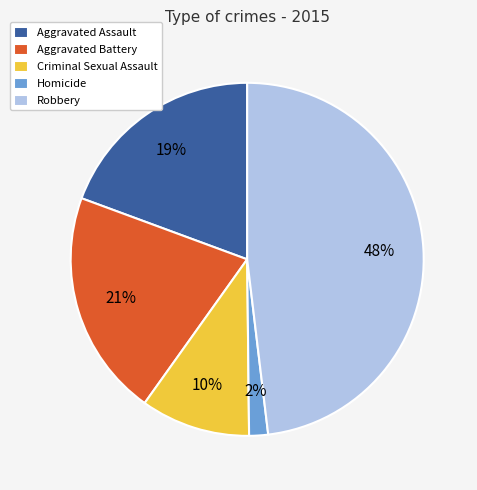

Is the sum of Homicide and Criminal Sexual Assault greater than half?

No